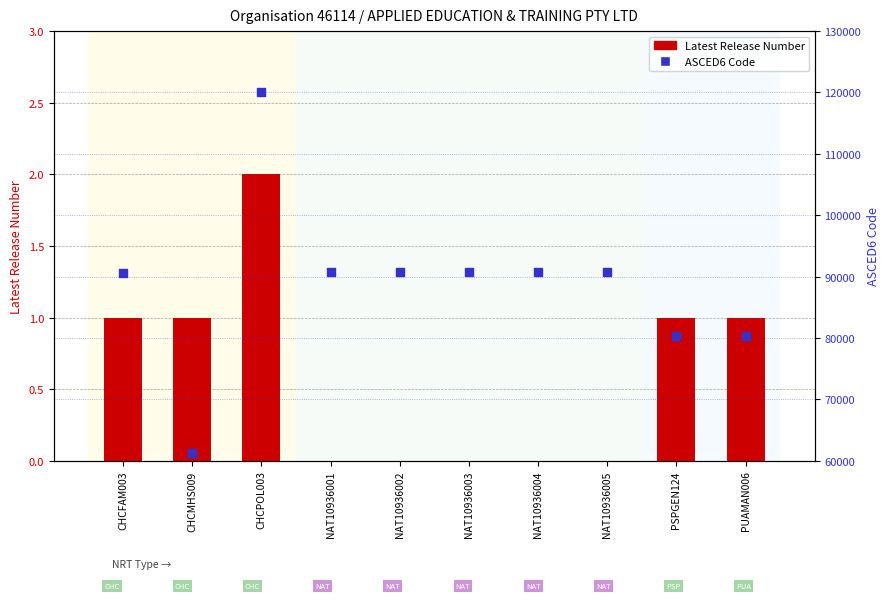

Is the value of Latest Release Number at CHCFAM003 greater than the value of ASCED6 Code at CHCPOL003?

No